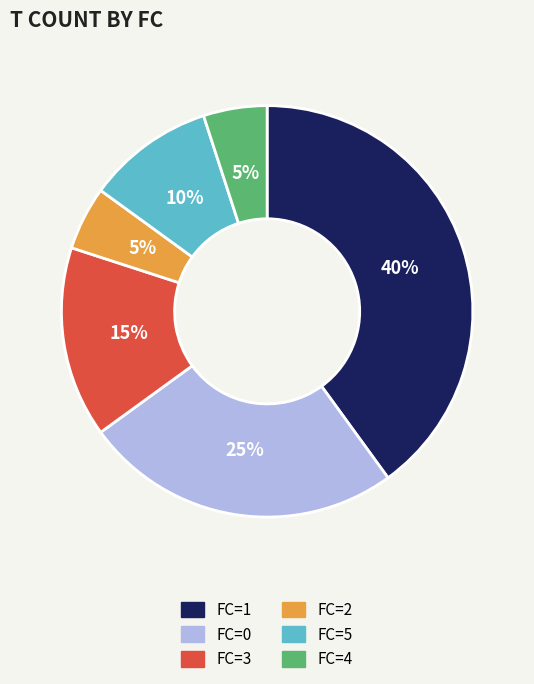

Is it true that FC=1 is 40% of the pie?

True